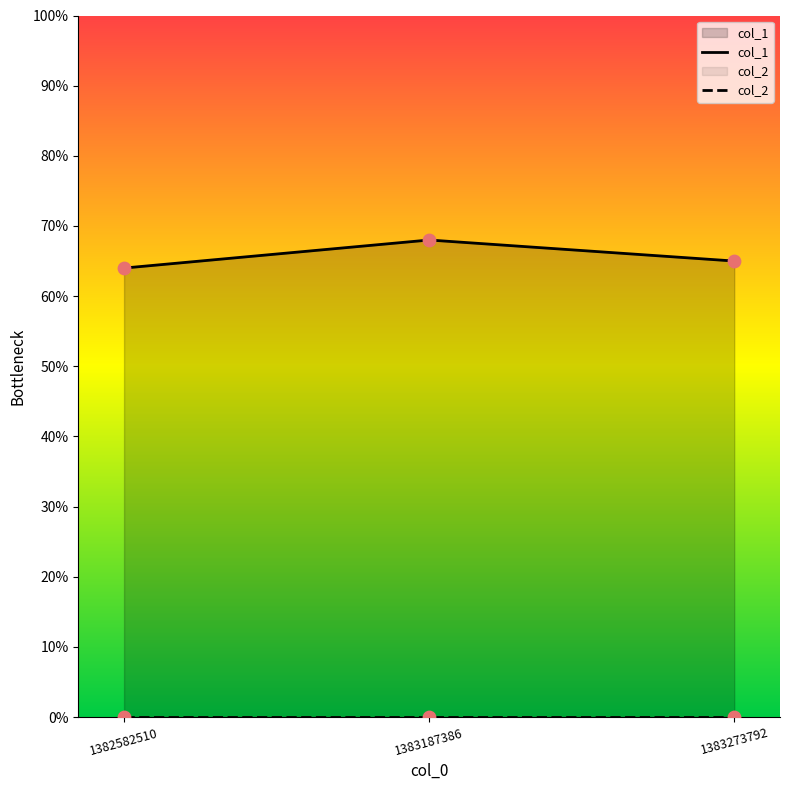

Which series contains the lowest Y value?

col_2